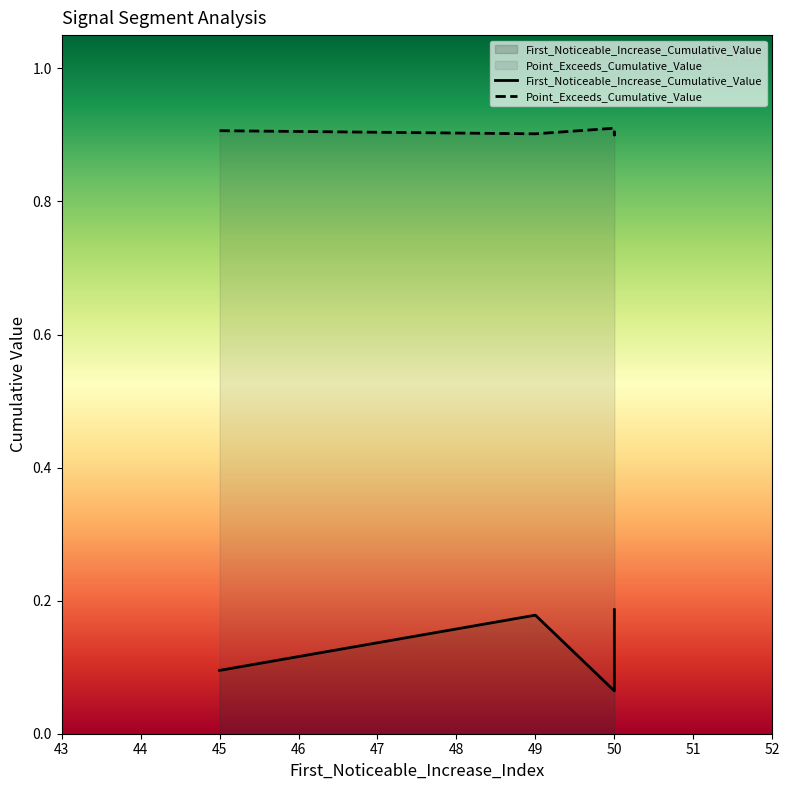

Which category has the highest value in the Point_Exceeds_Cumulative_Value series?

50